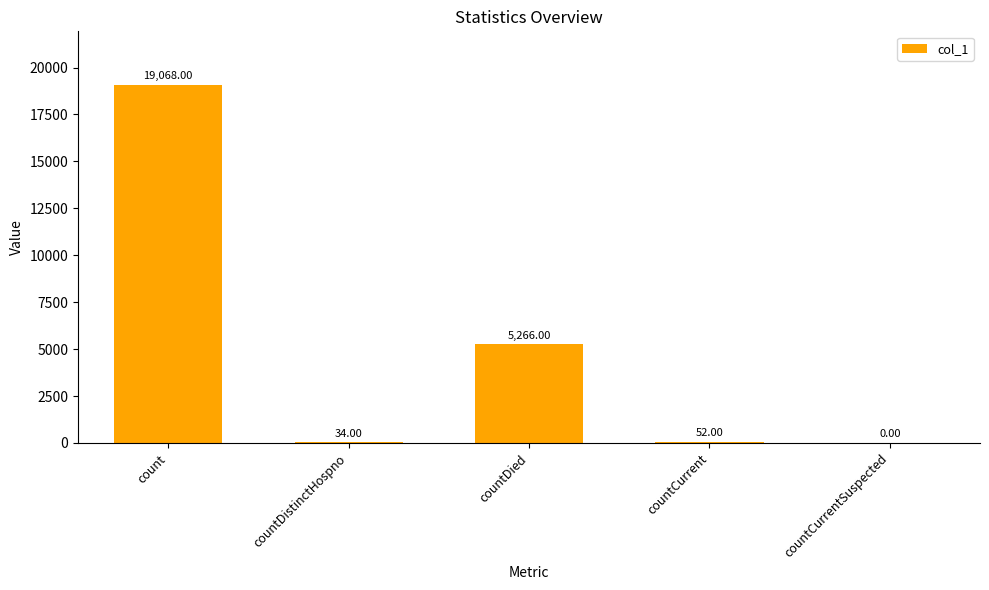

Which label corresponds to the largest value in the chart?

count